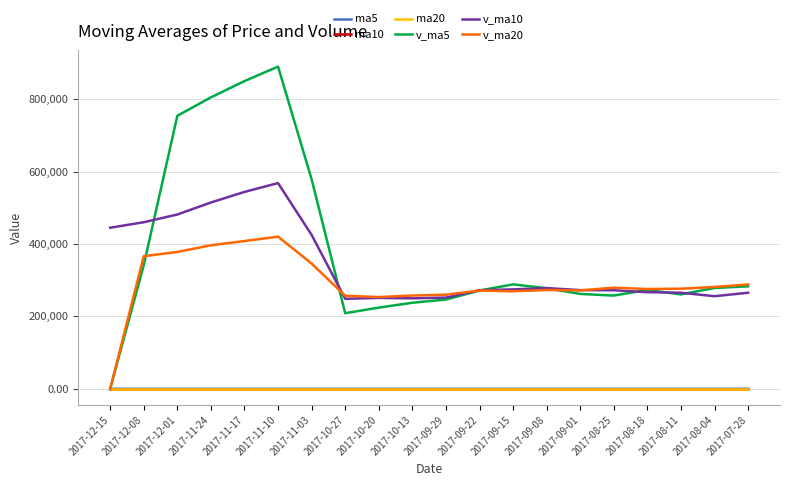

True or false: ma5 has more than 2 interior local peaks.

True